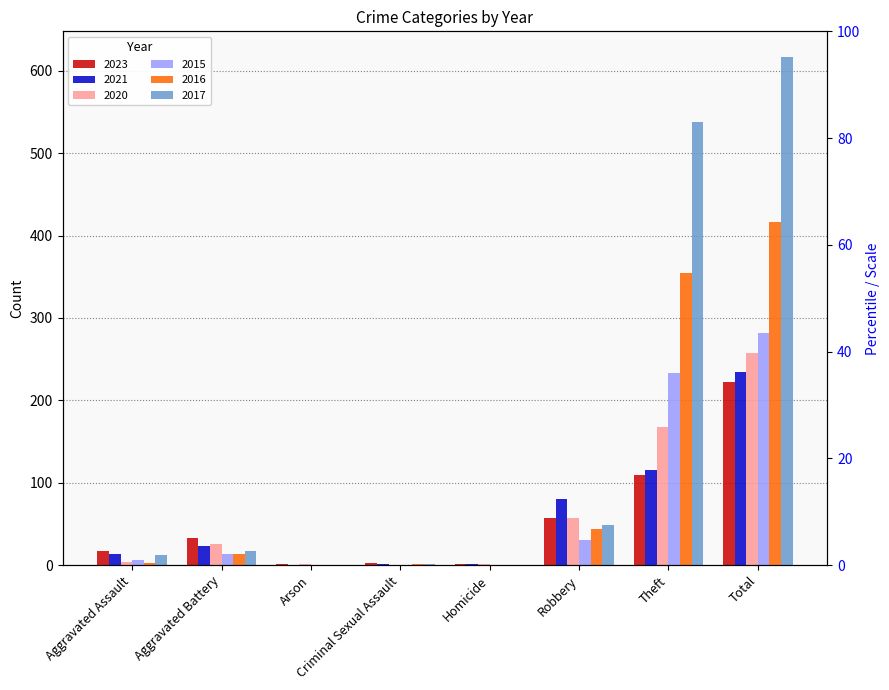

The value of 2015 at Aggravated Assault is 6. True or false?

True